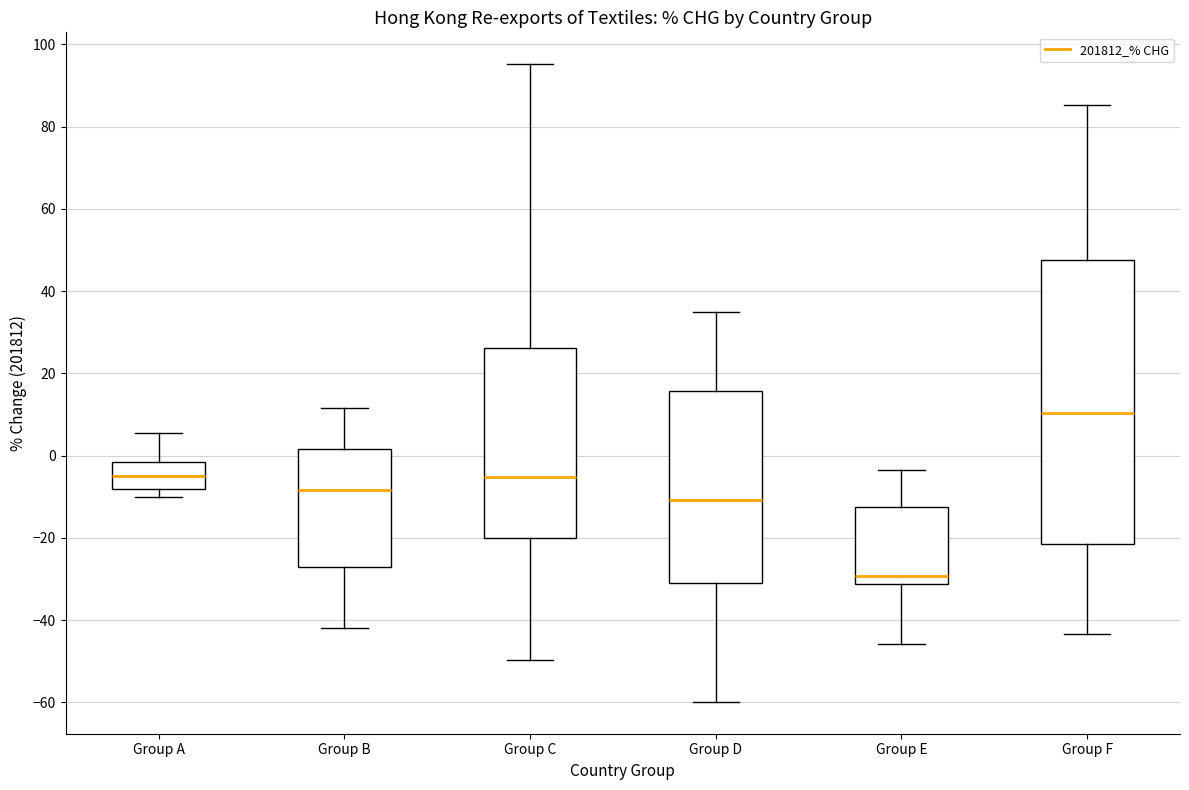

Which box is the tallest, from its lower edge to its upper edge?

Group F